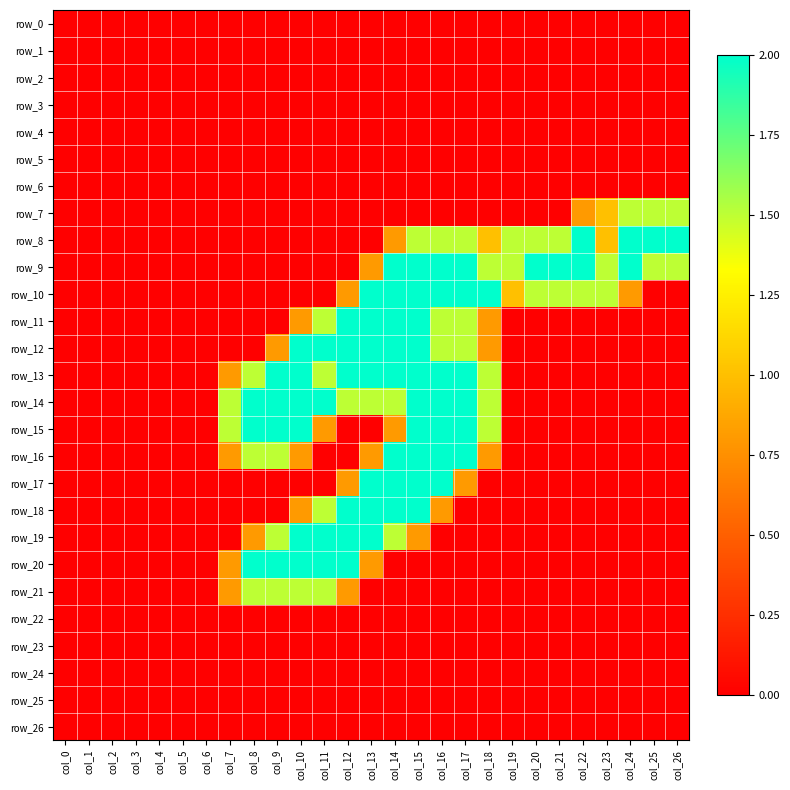

How many positive values does the row_14 series have?

12